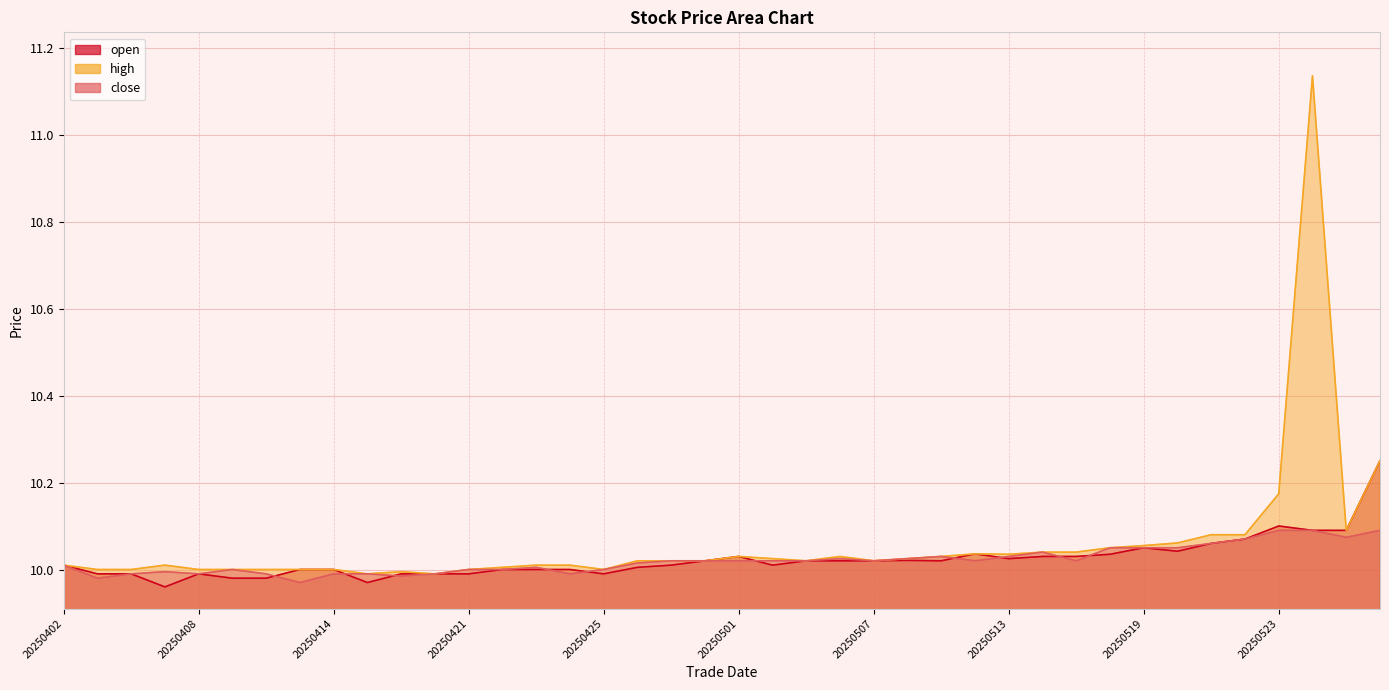

What is the sum of the high values at 20250414 and 20250424?

20.0